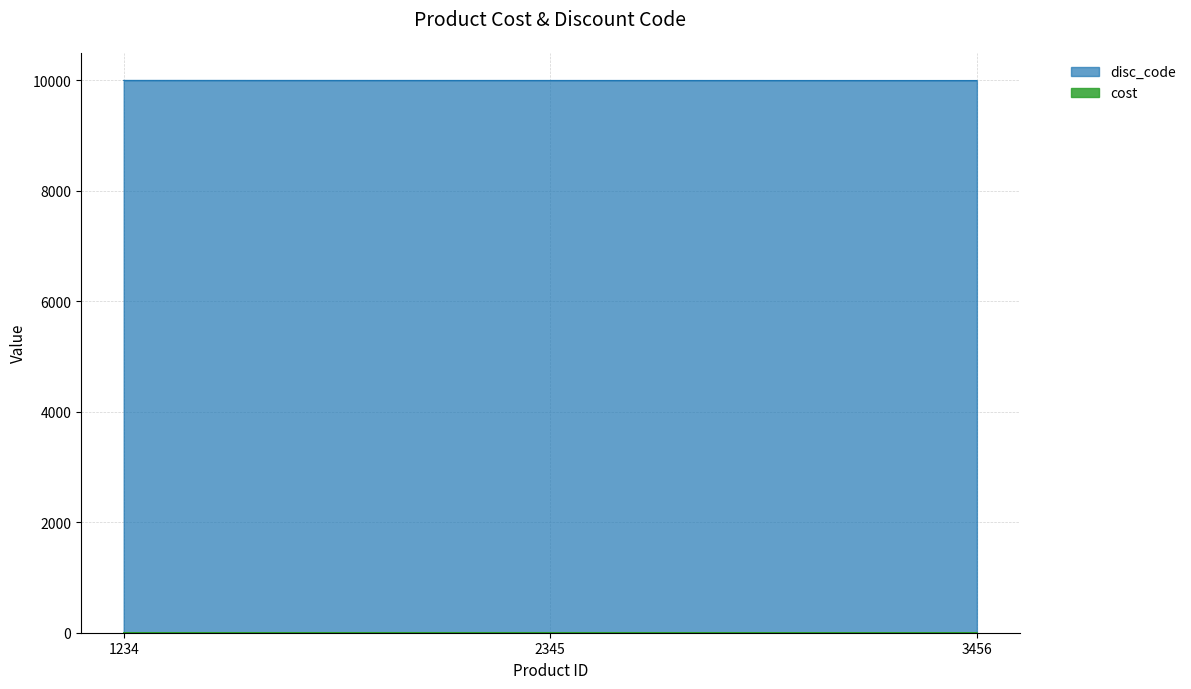

List the series in order of their peak value, lowest first.

cost, disc_code